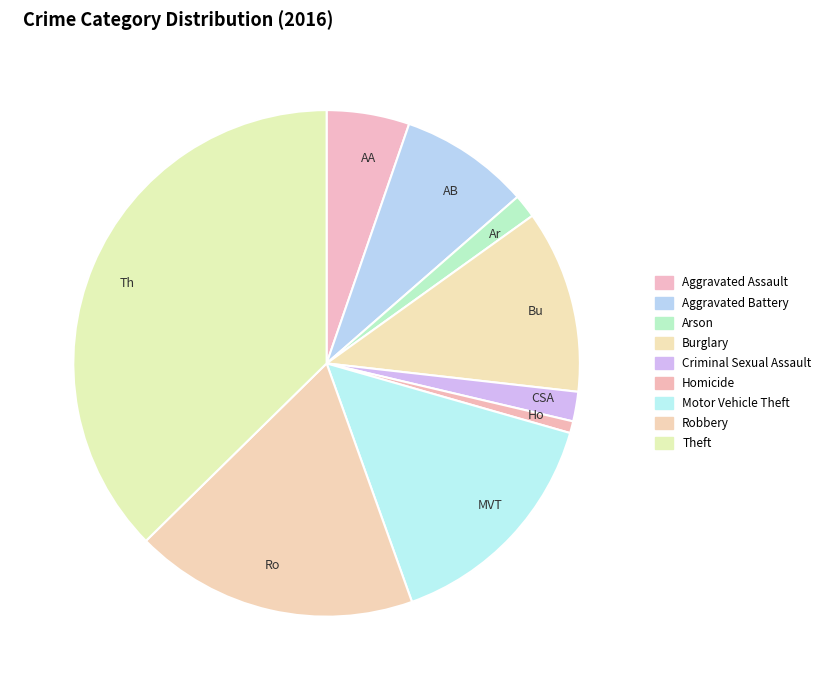

The Th slice represents 49% of the pie. True or false?

False